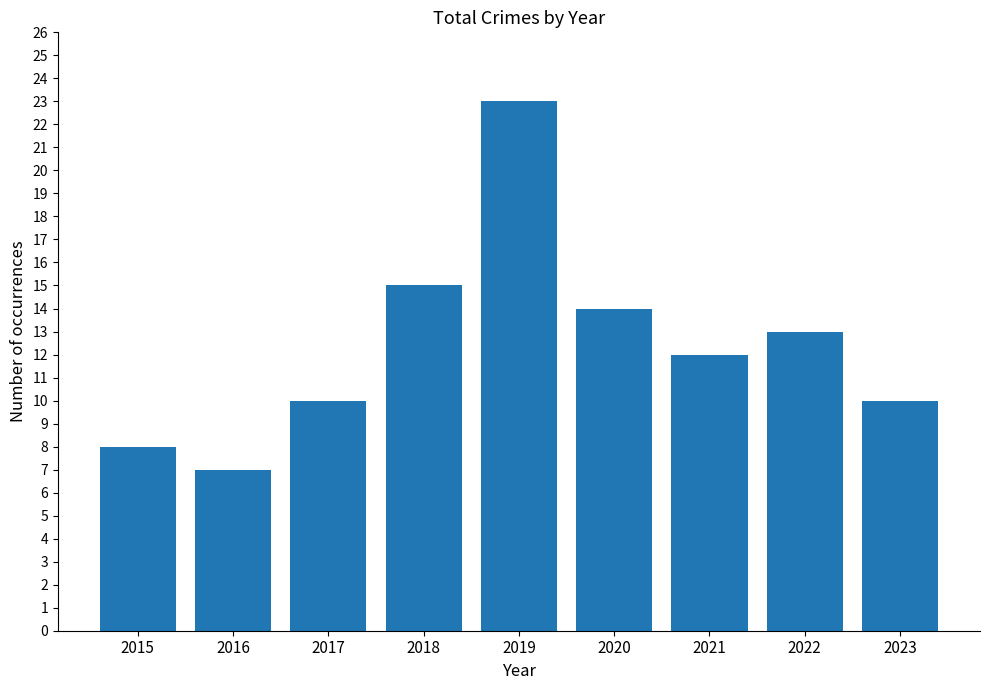

Reading left to right, extract all data points from this chart.

8	7	10	15	23	14	12	13	10